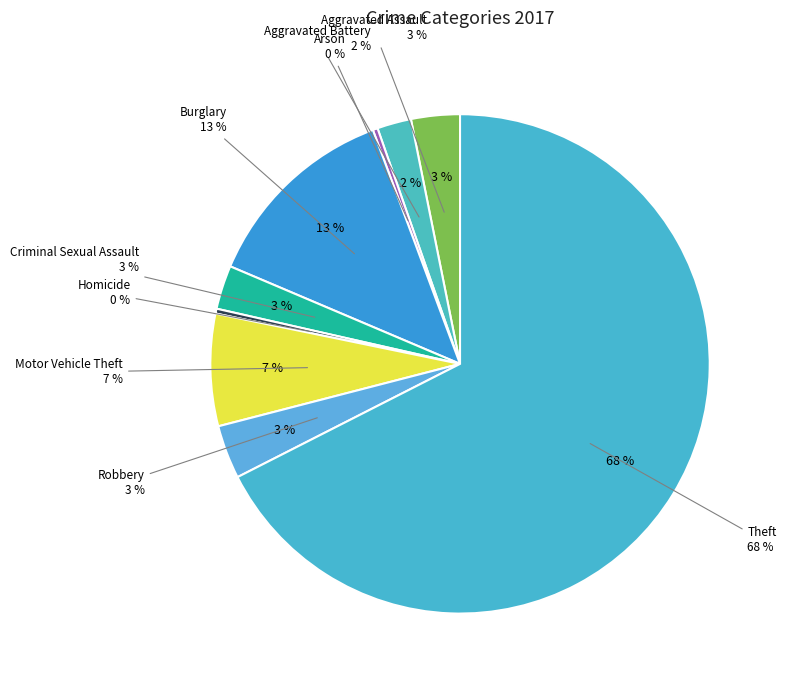

To the nearest percent, what percentage of the pie is Theft?

68%